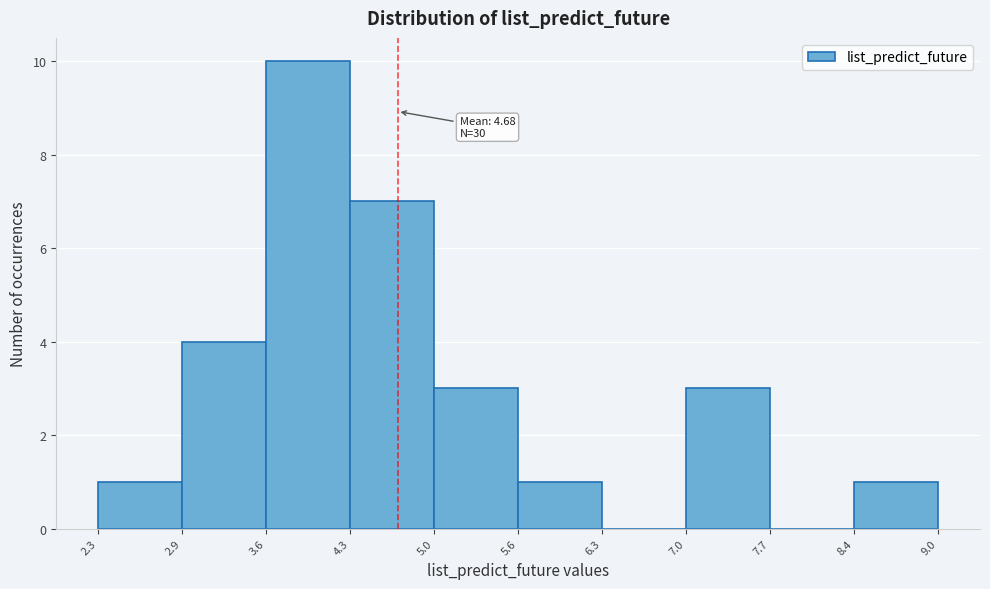

Over which range of the x-axis is the bar tallest?

3.6 to 4.3